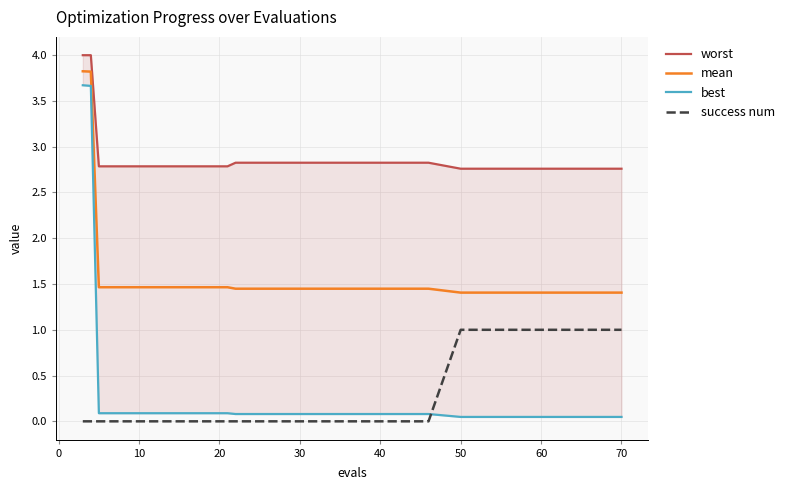

What is the maximum value for mean?

3.8